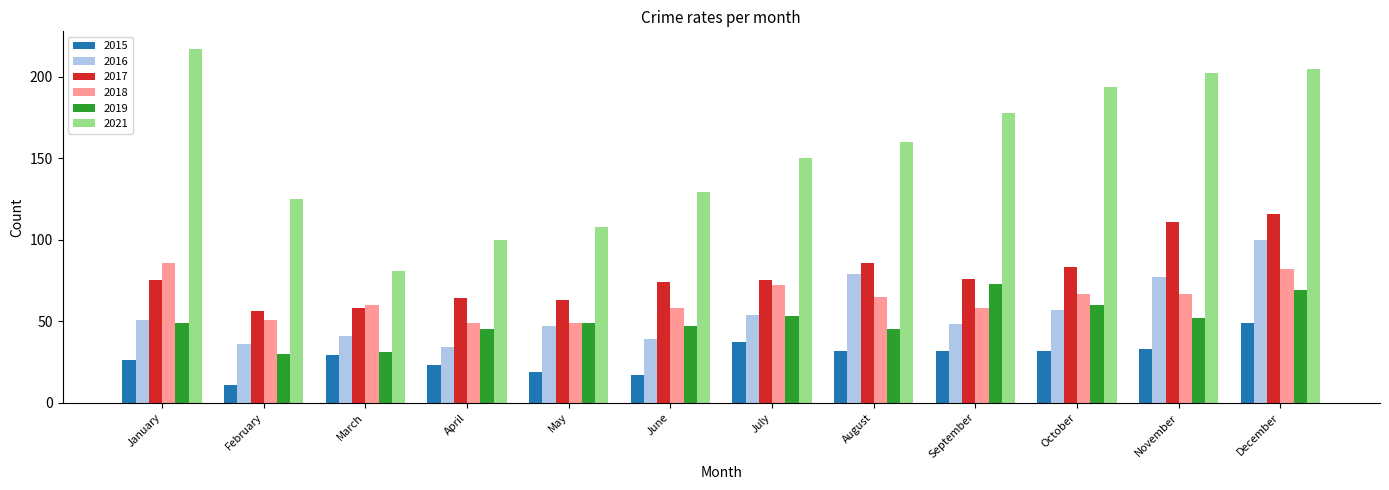

What is the sum of all 2015 values?

340